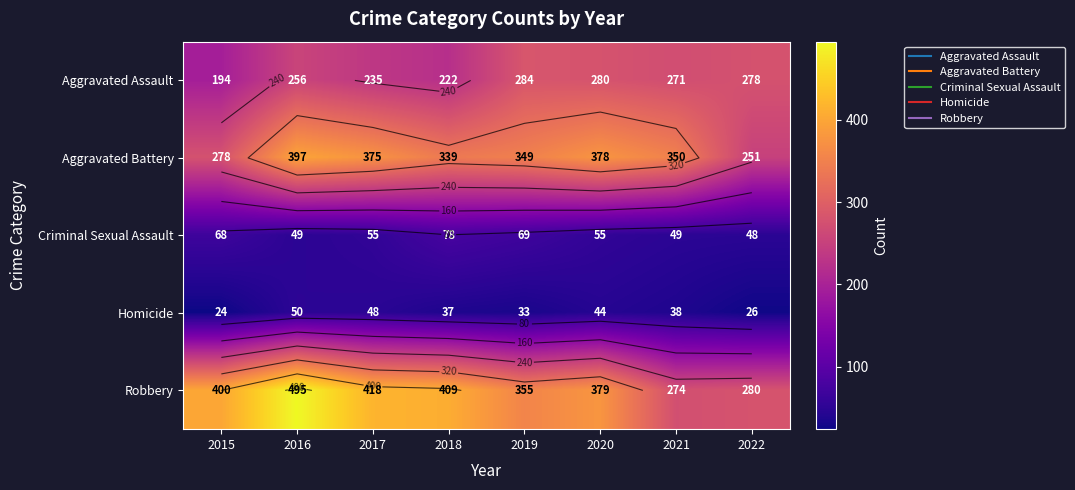

How many categories are shown in the chart?

8